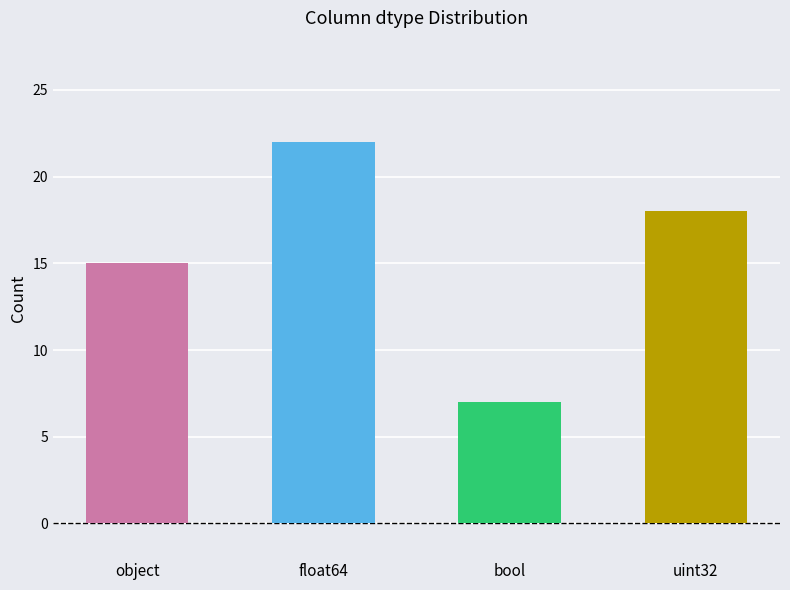

What is the sum of the values at bool and float64?

29